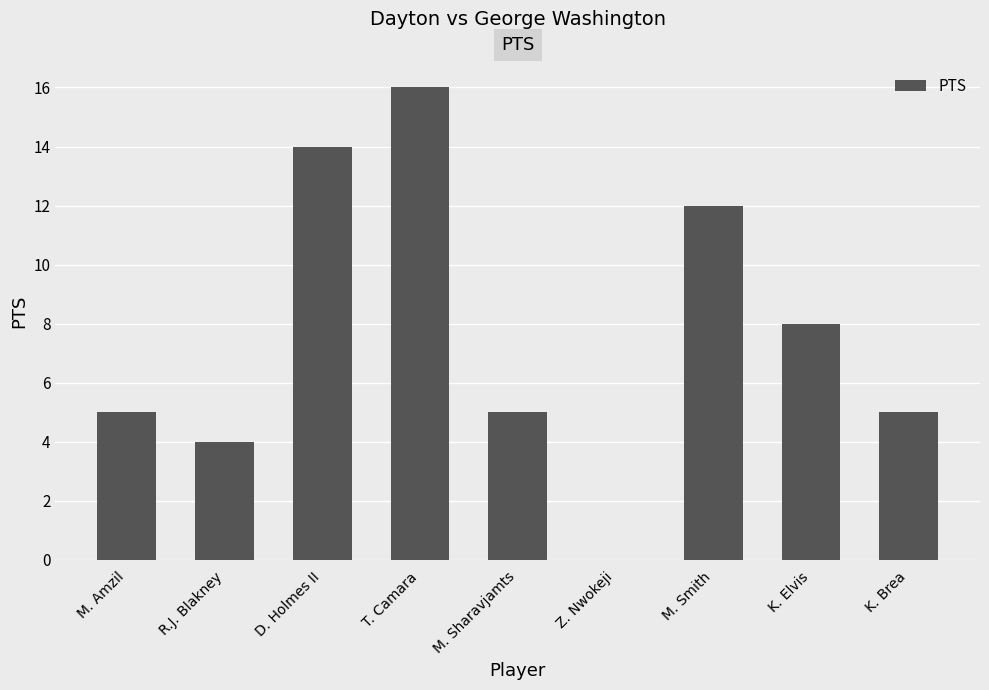

The chart shows a value of 5 at M. Amzil. True or false?

True